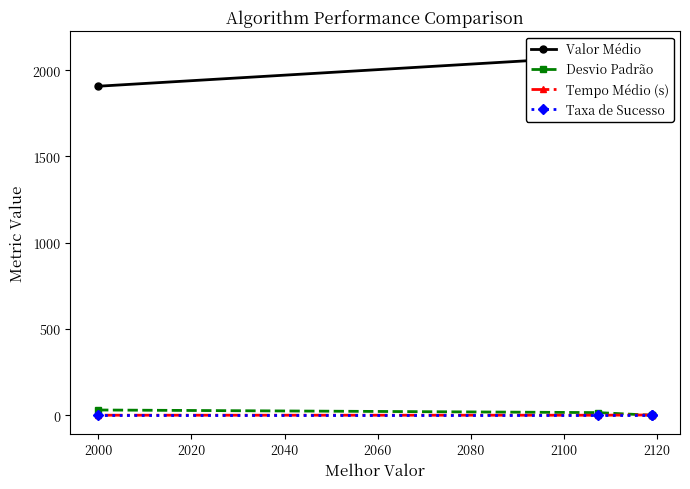

What is the sum of all Desvio Padrão values?

50.5